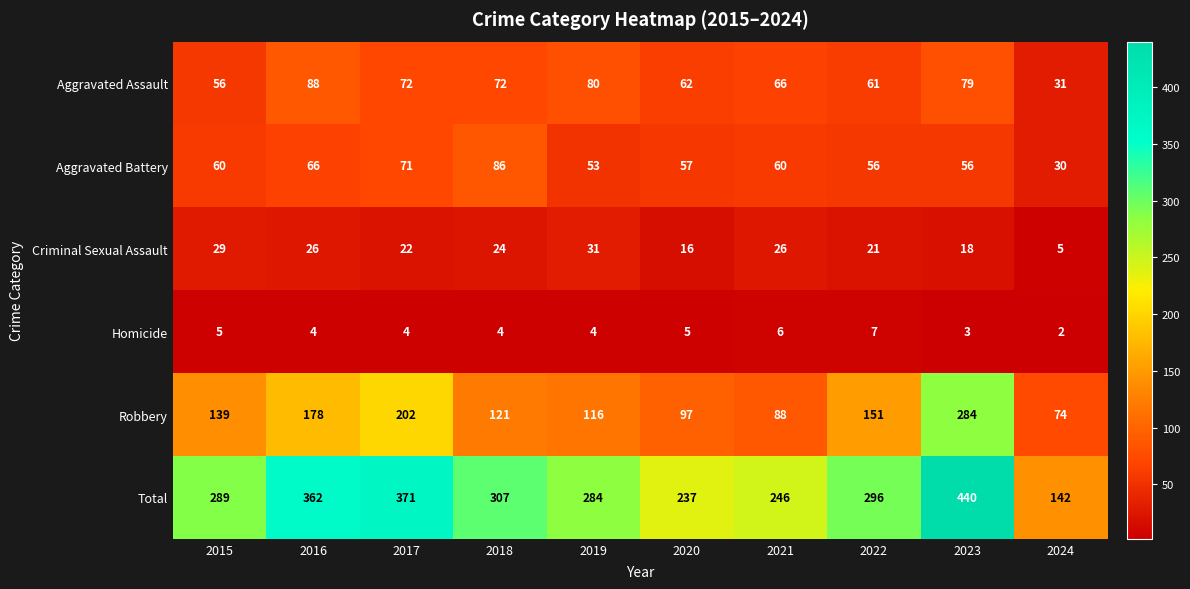

What is the difference between the highest and lowest values at 2021?

240